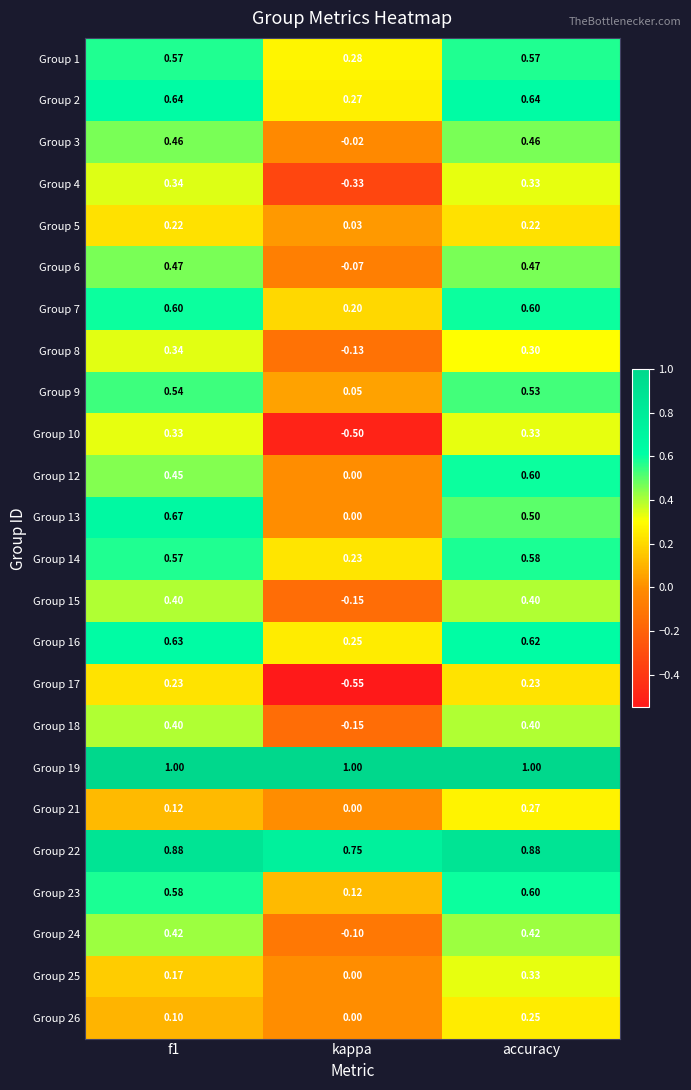

Which category has the lowest value across all series?

kappa